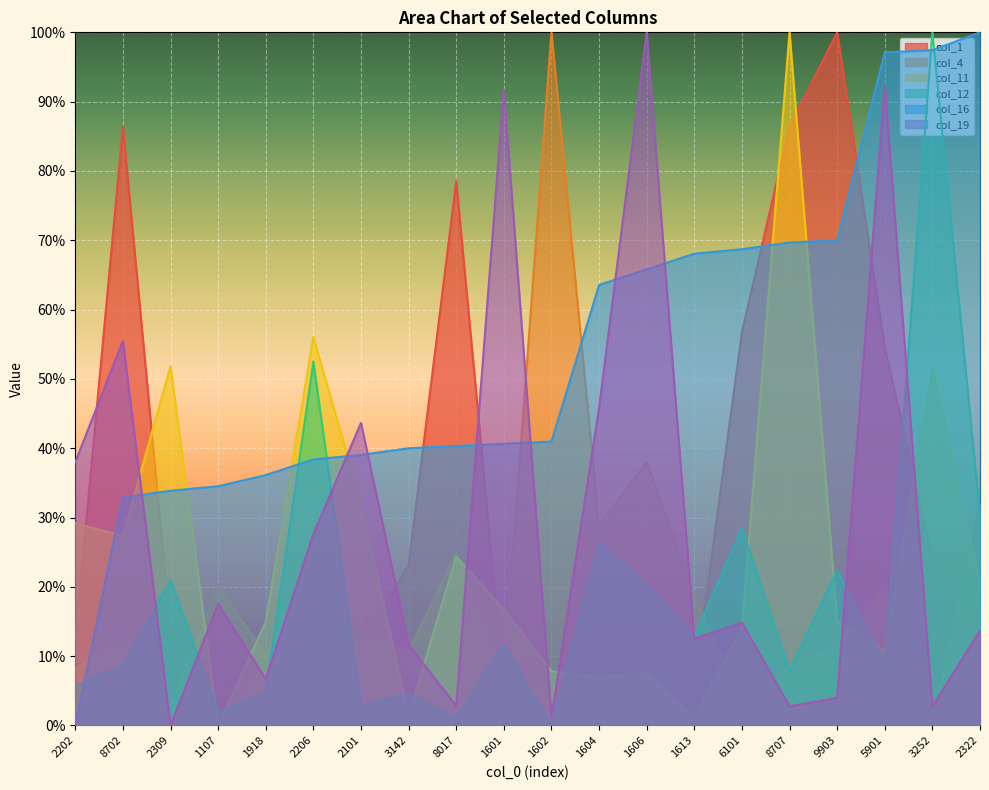

Is it true that col_1 equals 0.1 at 1604?

True